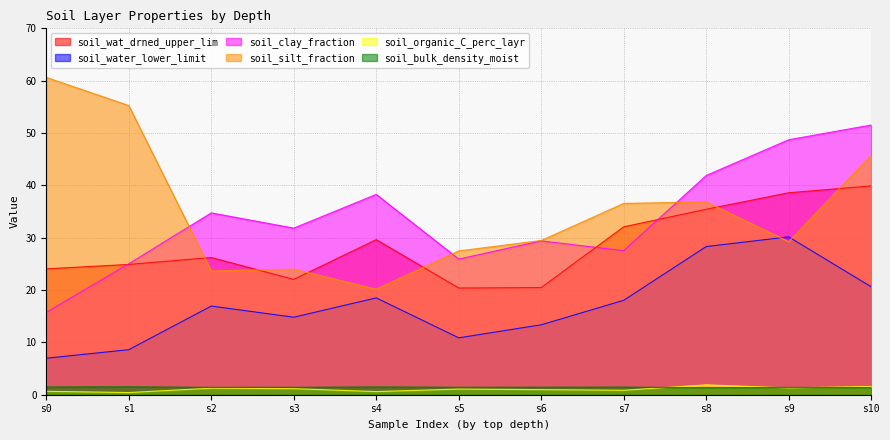

What is the difference between the soil_clay_fraction values at s4 and s3?

6.4